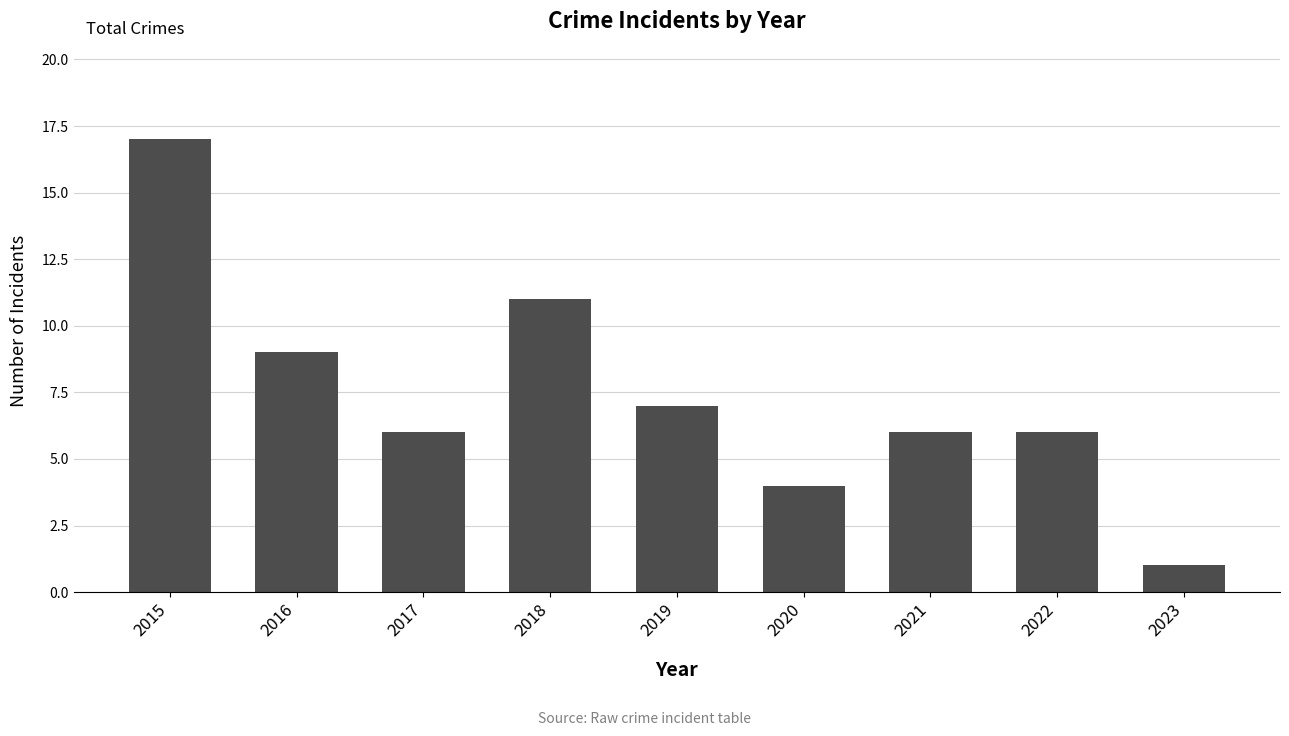

Reading left to right, what are all the values shown in this chart?

2015=17	2016=9	2017=6	2018=11	2019=7	2020=4	2021=6	2022=6	2023=1